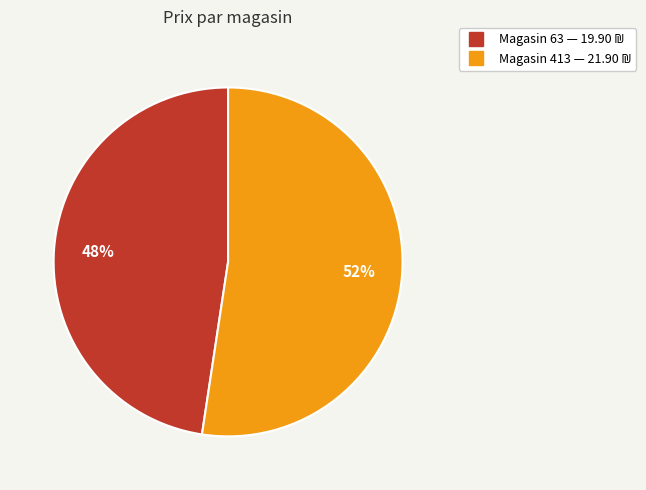

Is there a majority slice in this chart?

Yes